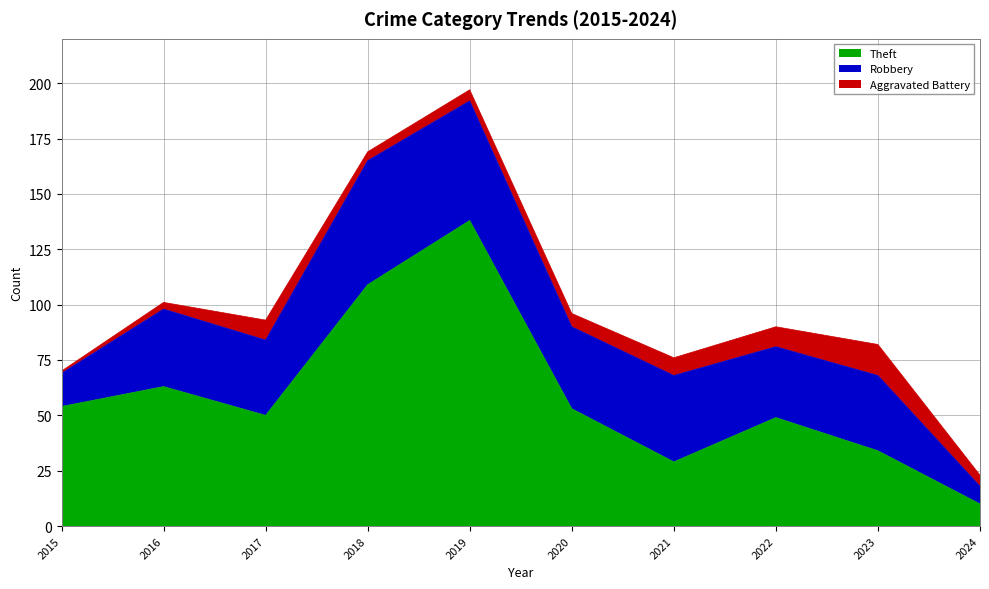

Which series changed the most between 2016 and 2017?

Theft